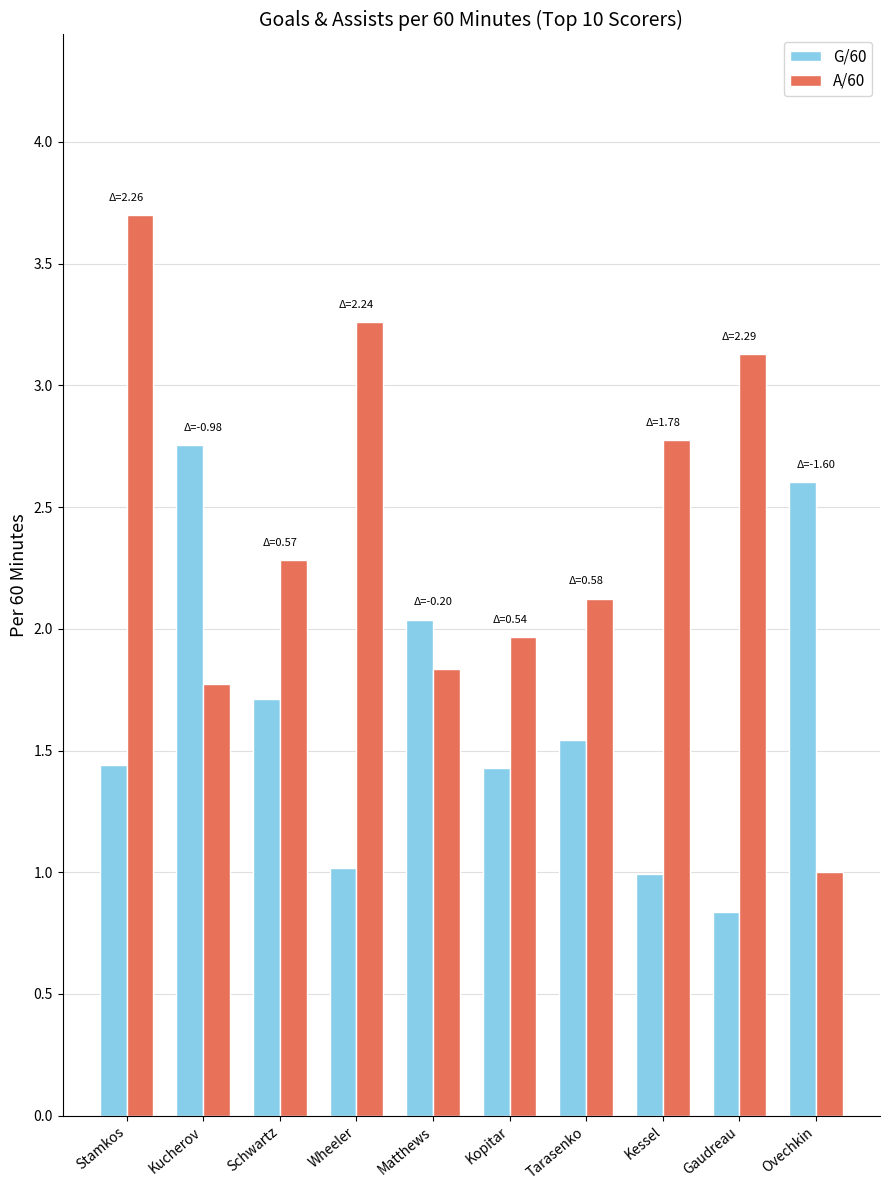

What is the total value across all series at Gaudreau?

4.0